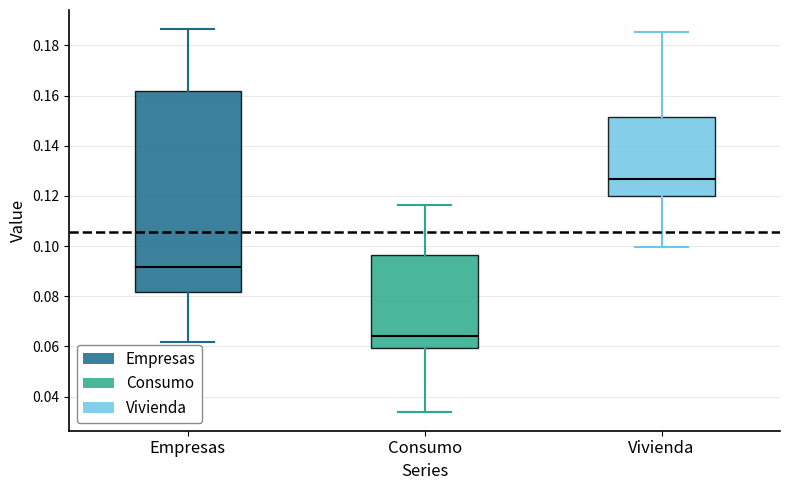

Reading left to right, read every box against the y-axis: the position of its median line, the range the box covers, and the ends of its whiskers. The values are not printed on the chart, so give them approximately, as read against the axis.

Empresas: median 0.092, box 0.082 to 0.162, whiskers 0.062 to 0.186
Consumo: median 0.064, box 0.060 to 0.096, whiskers 0.034 to 0.116
Vivienda: median 0.126, box 0.120 to 0.152, whiskers 0.100 to 0.186